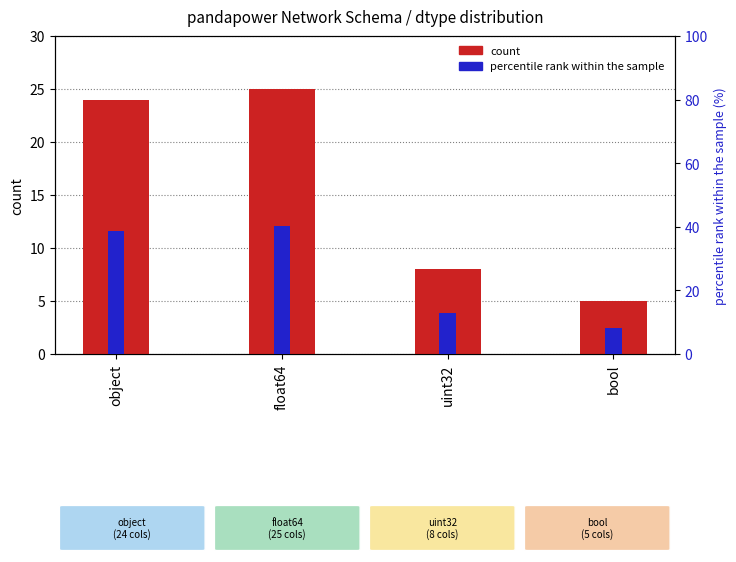

At which label is percentile rank within the sample closest to 24?

uint32